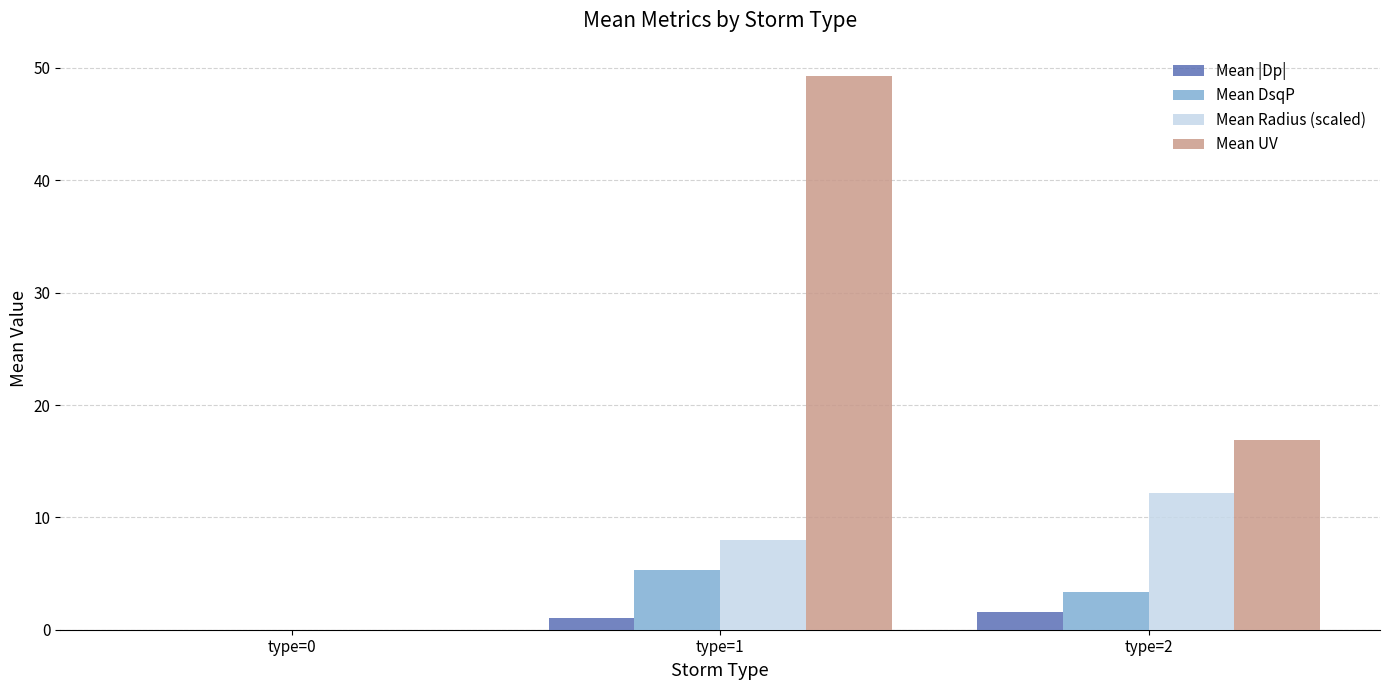

How many categories are shown in the chart?

3